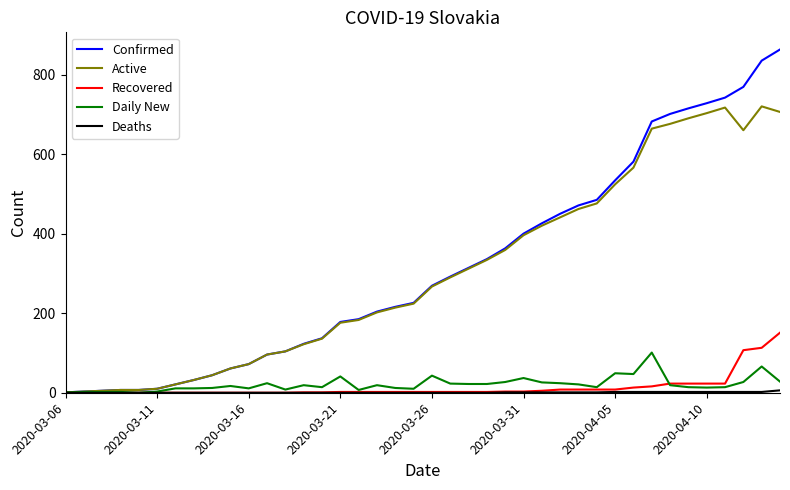

What is the greatest value displayed?

863